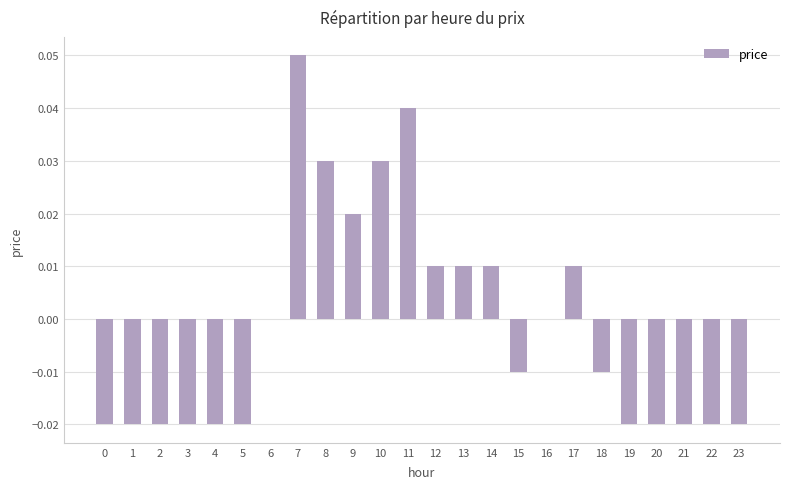

Which category has the highest value across all series?

7